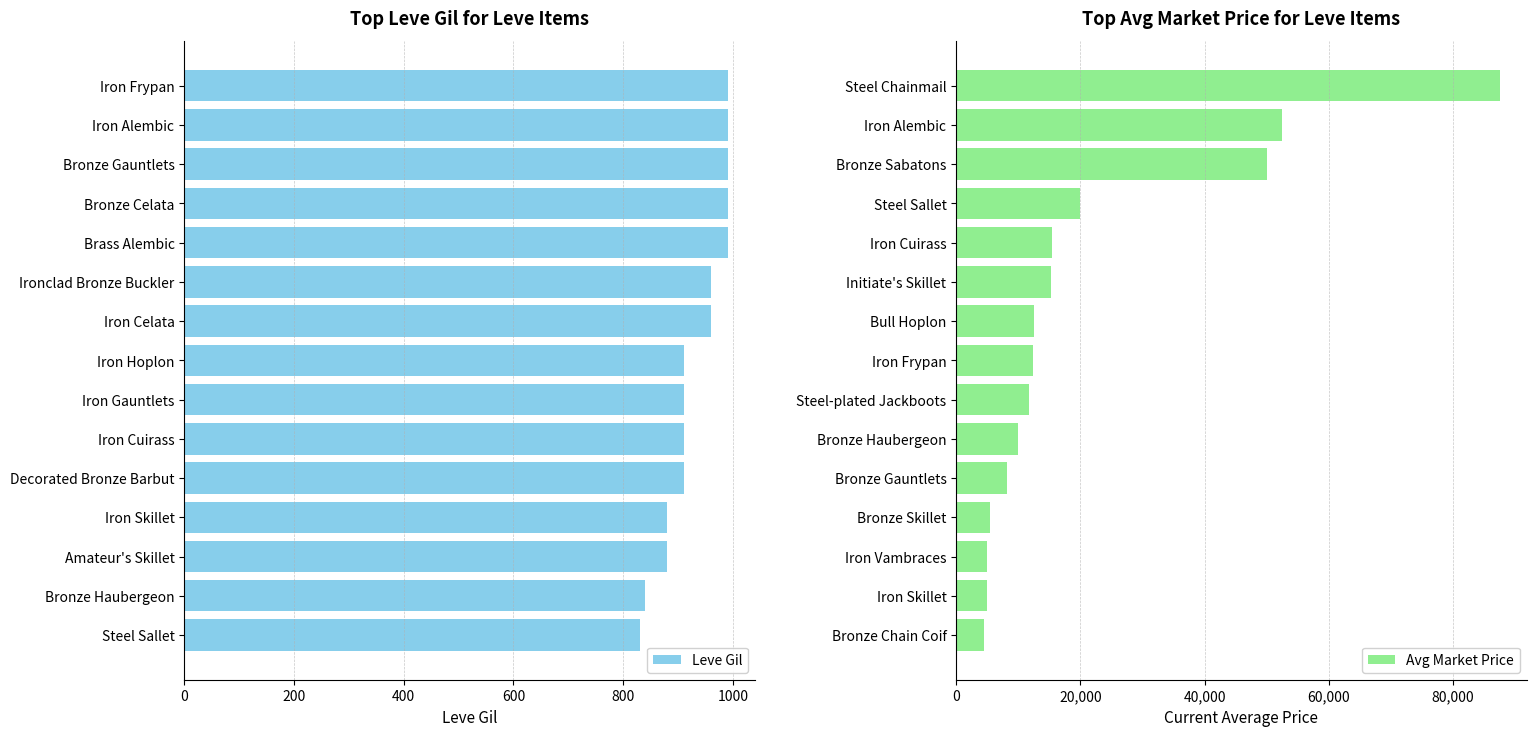

What is the difference between the maximum and minimum values in the Leve Gil series?

160